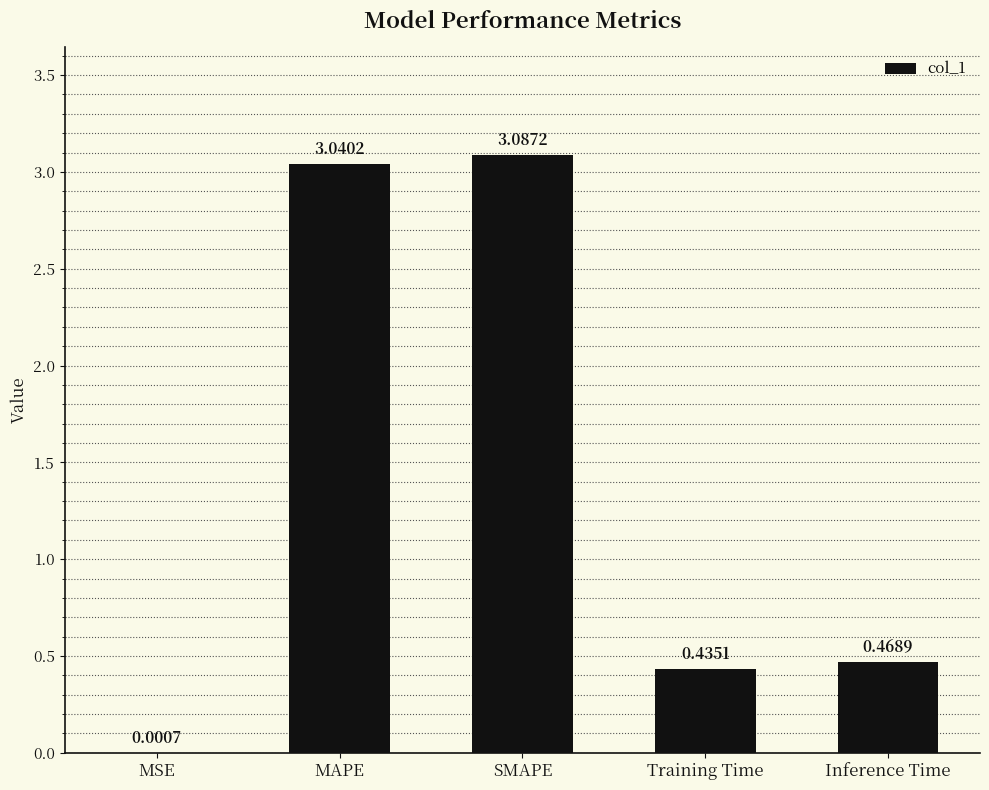

What is the sum of the values at Training Time and Inference Time?

0.9